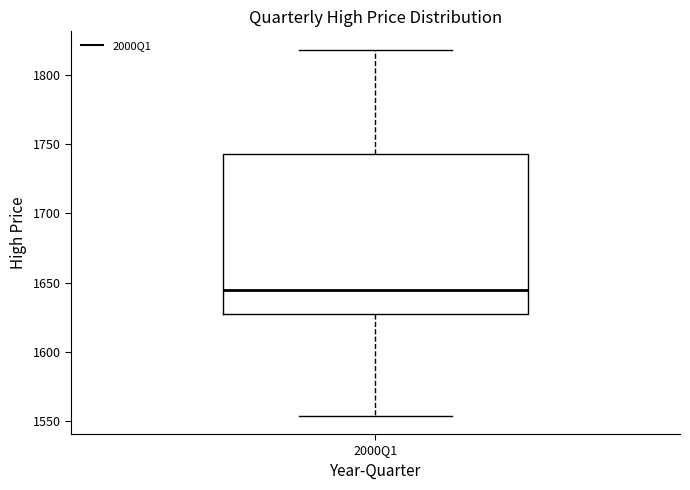

Read this box plot against the y-axis: the position of the median line, the range covered by the box, and the ends of both whiskers. The values are not printed on the chart, so give them approximately, as read against the axis.

median 1645, box 1625 to 1745, whiskers 1555 to 1820